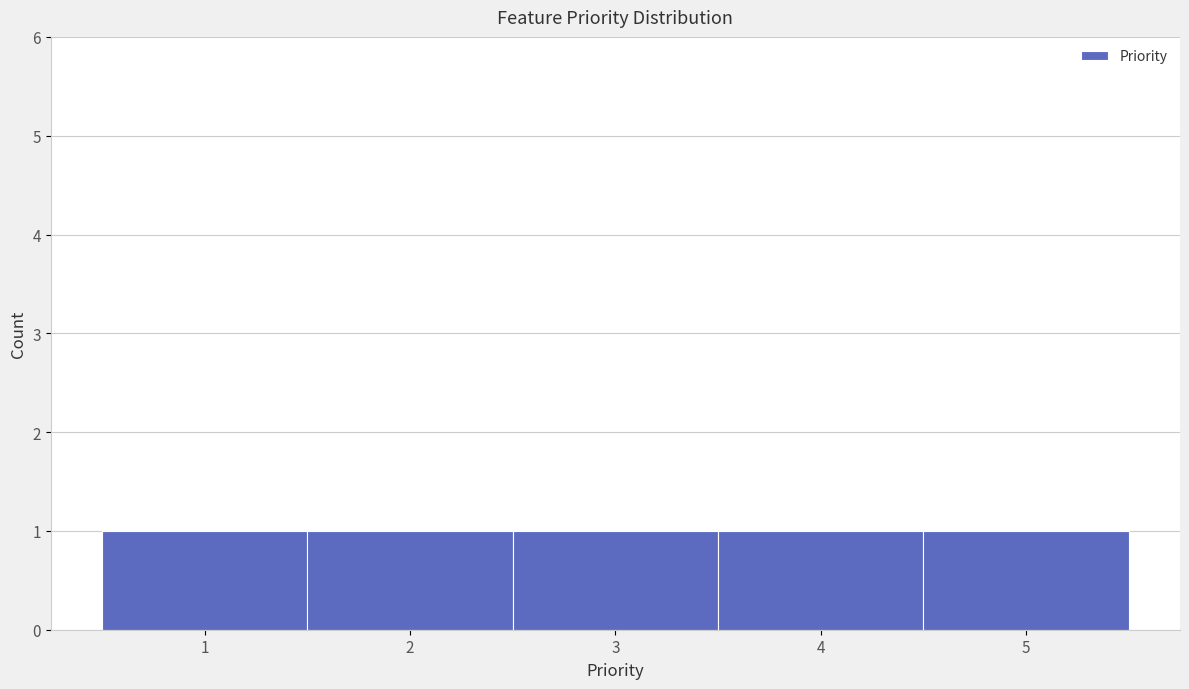

What is the height of the bar covering 0.5 to 1.5 on the x-axis? The values are not printed on the chart, so give them approximately, as read against the axis.

1